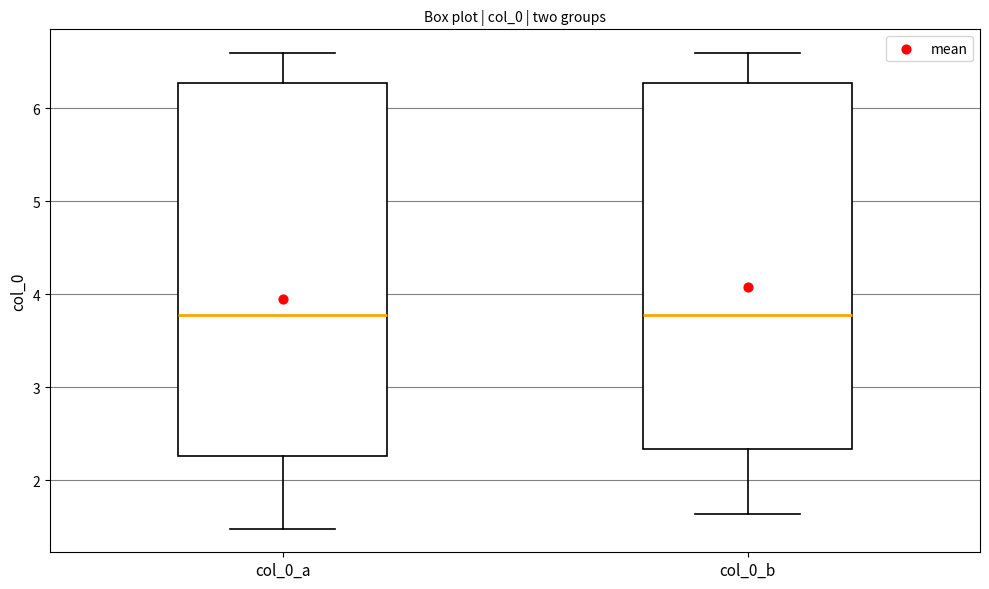

Reading left to right, read every box against the y-axis: the position of its median line, the range the box covers, and the ends of its whiskers. The values are not printed on the chart, so give them approximately, as read against the axis.

col_0_a: median 3.8, box 2.3 to 6.3, whiskers 1.5 to 6.6
col_0_b: median 3.8, box 2.3 to 6.3, whiskers 1.6 to 6.6